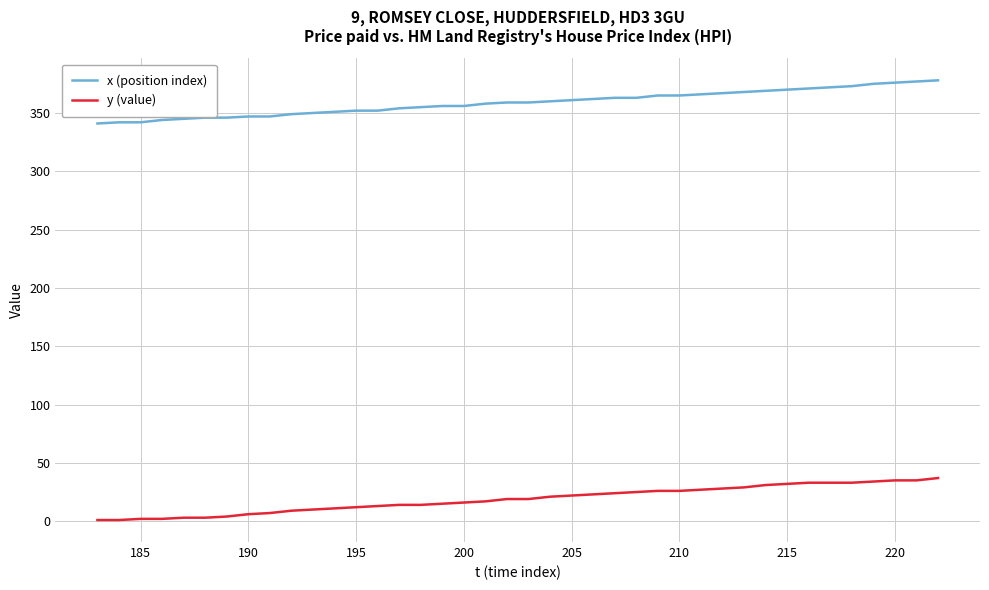

True or false: y (value) and x (position index) cross at least once.

False